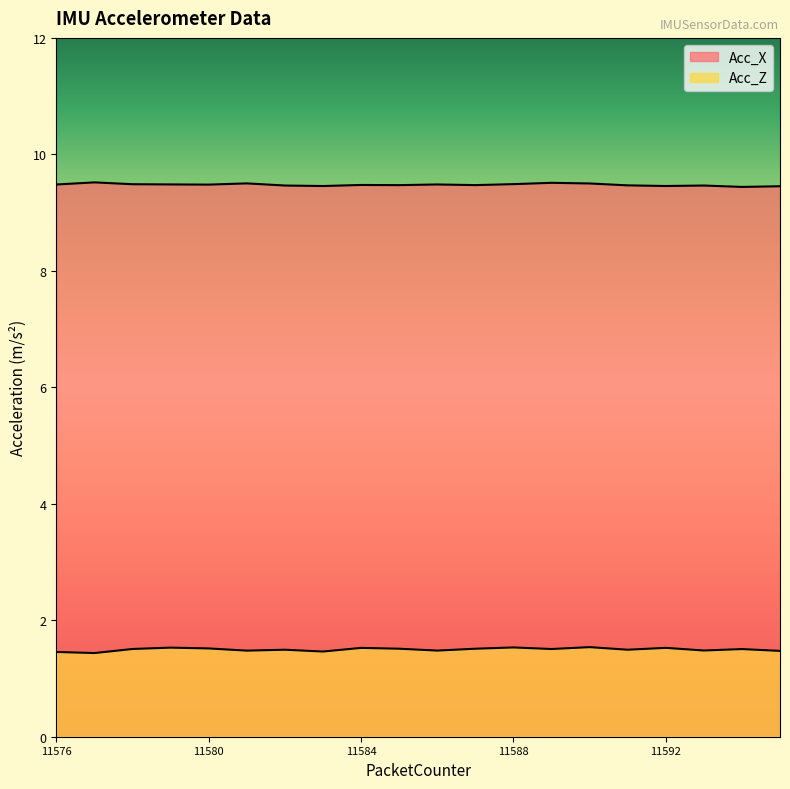

At which category does Acc_Z reach its first local valley?

11577